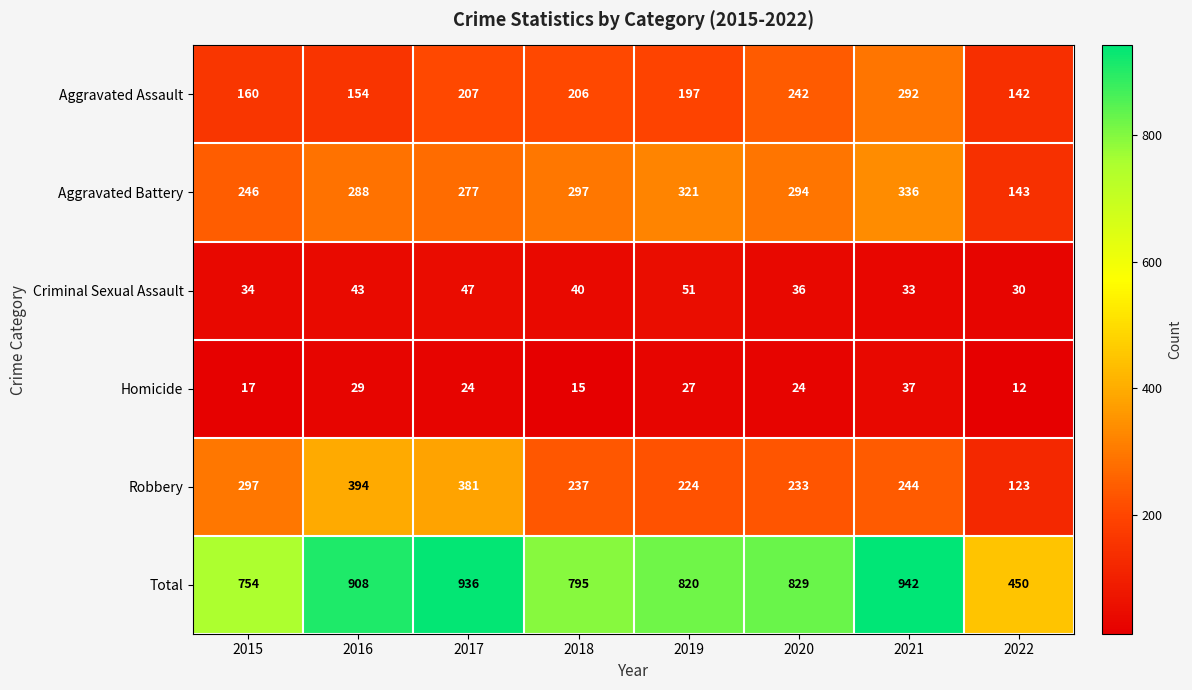

What is the approximate value of Homicide at 2022?

12